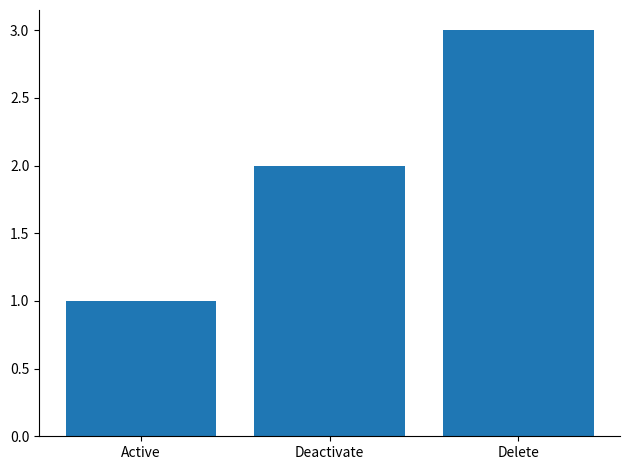

Reading left to right, list all the values displayed in this chart.

Active=1	Deactivate=2	Delete=3